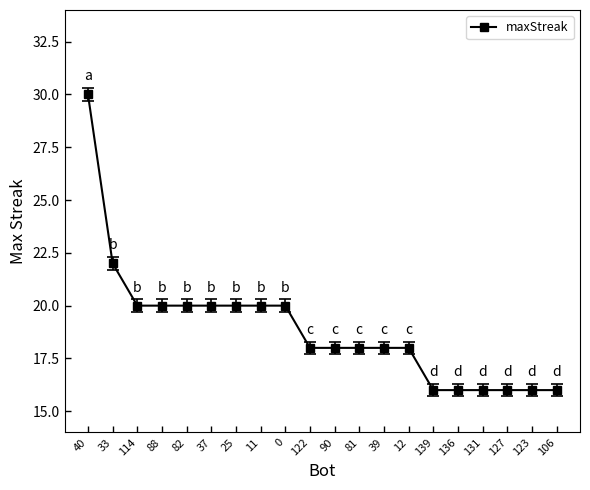

The chart shows a value of 20 at 11. True or false?

True